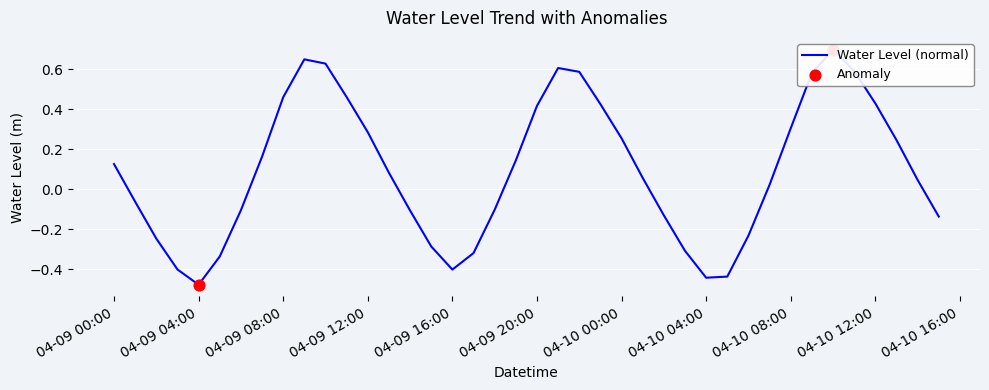

Between 2024-04-10 15:00:00 and 2024-04-09 16:00:00, which is larger?

2024-04-10 15:00:00